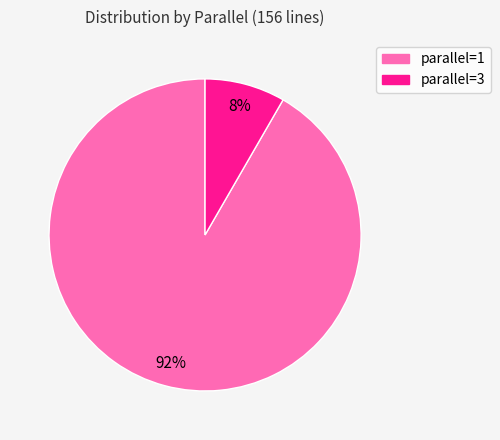

To the nearest percent, what is the average slice percentage?

50%